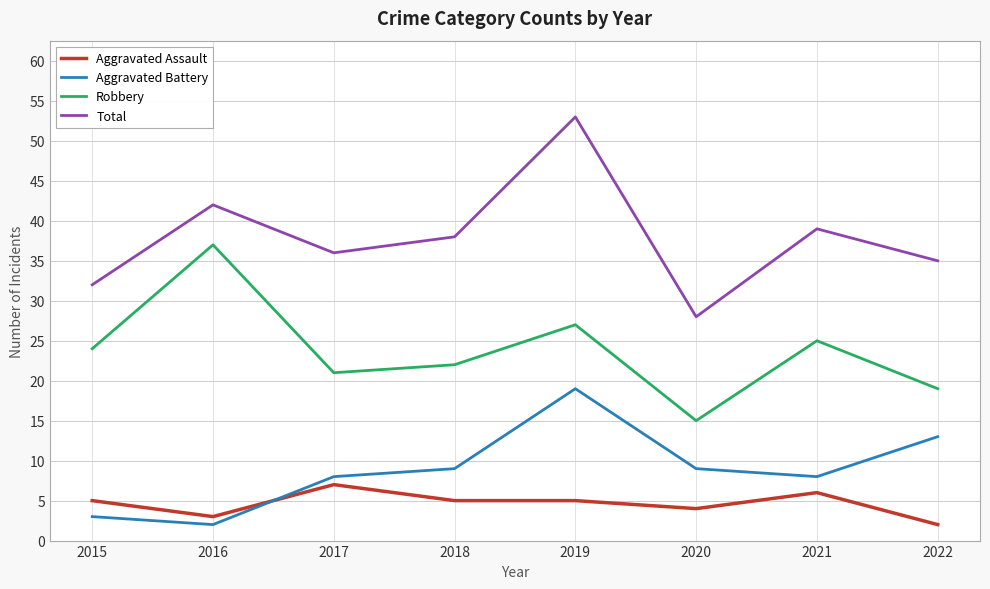

True or false: Robbery and Total cross at least once.

False